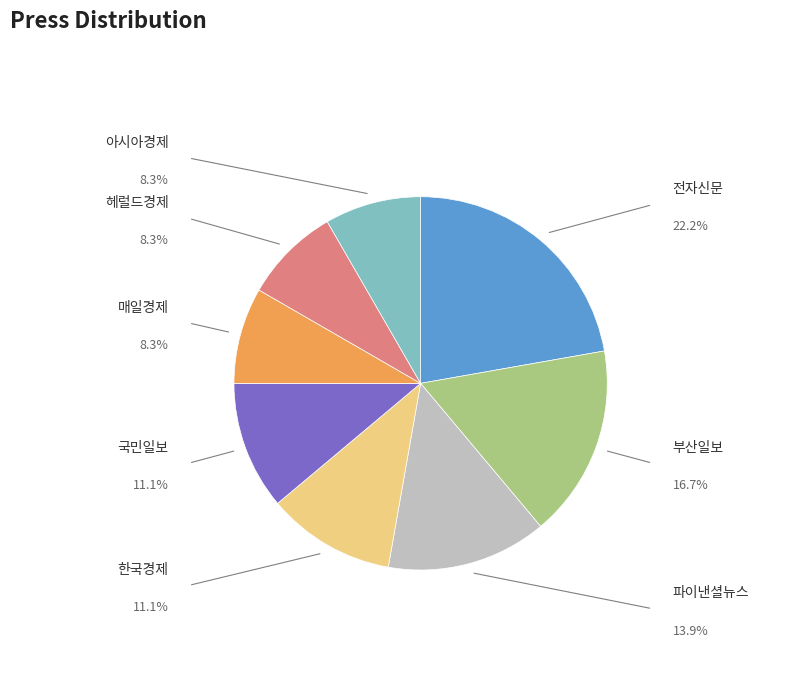

Approximately how many times larger is the value at 부산일보 compared to 헤럴드경제?

2.0